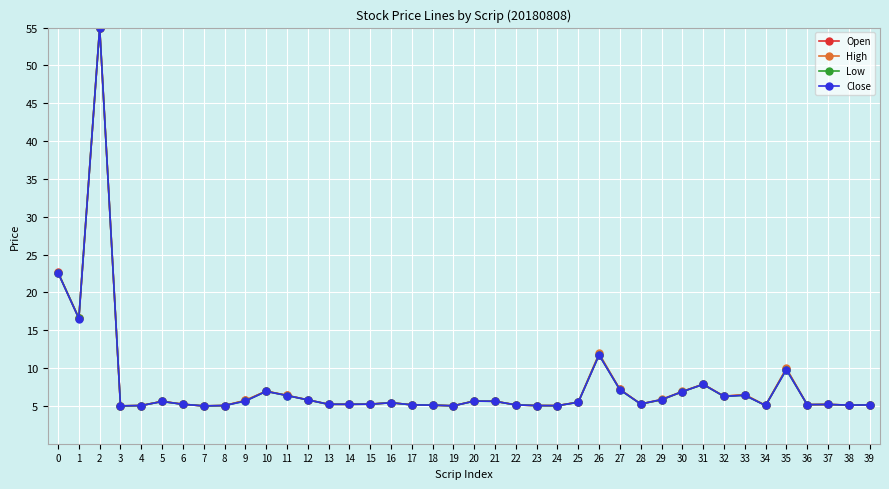

What is the maximum value shown in the chart?

55.0